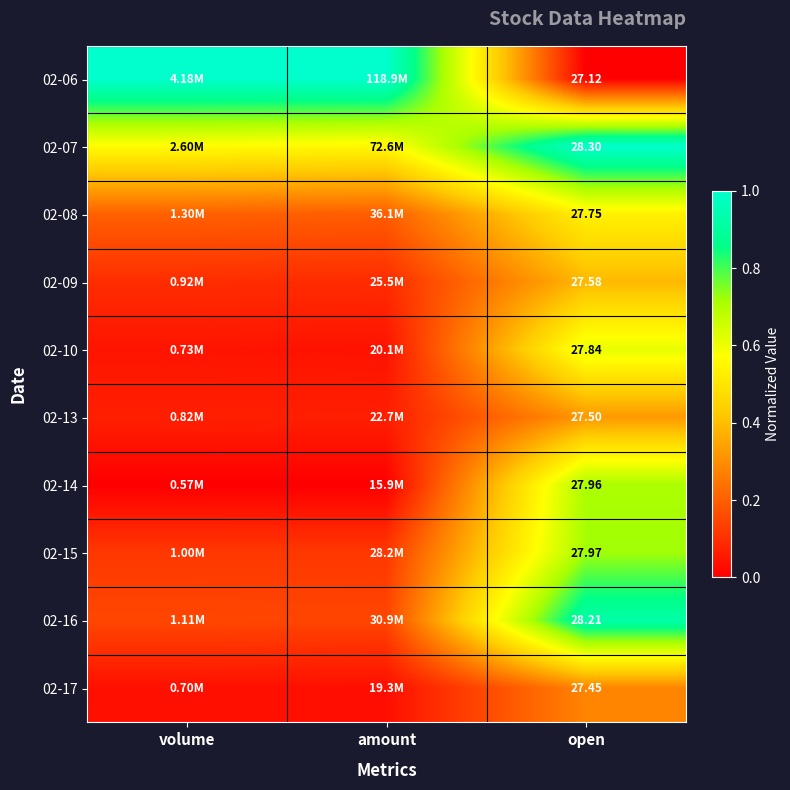

Where is 02-10 nearest to the value 0?

amount